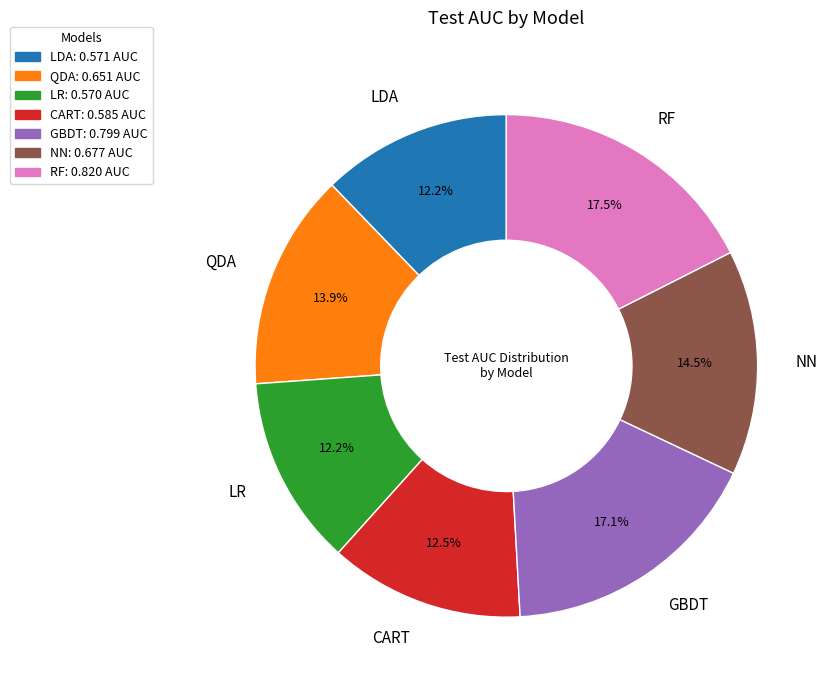

Count the number of slices in the pie.

7